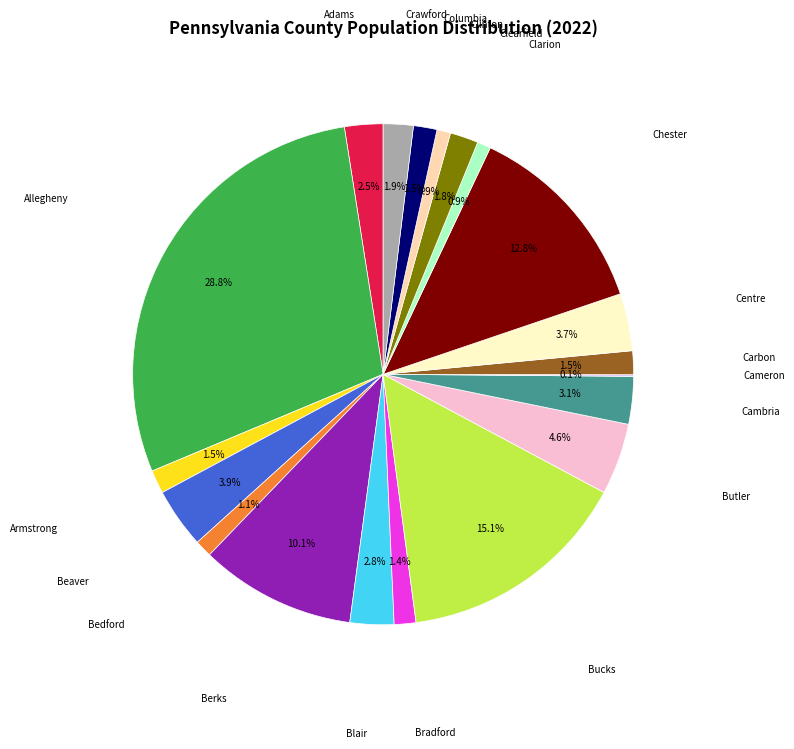

Is there a majority slice in this chart?

No